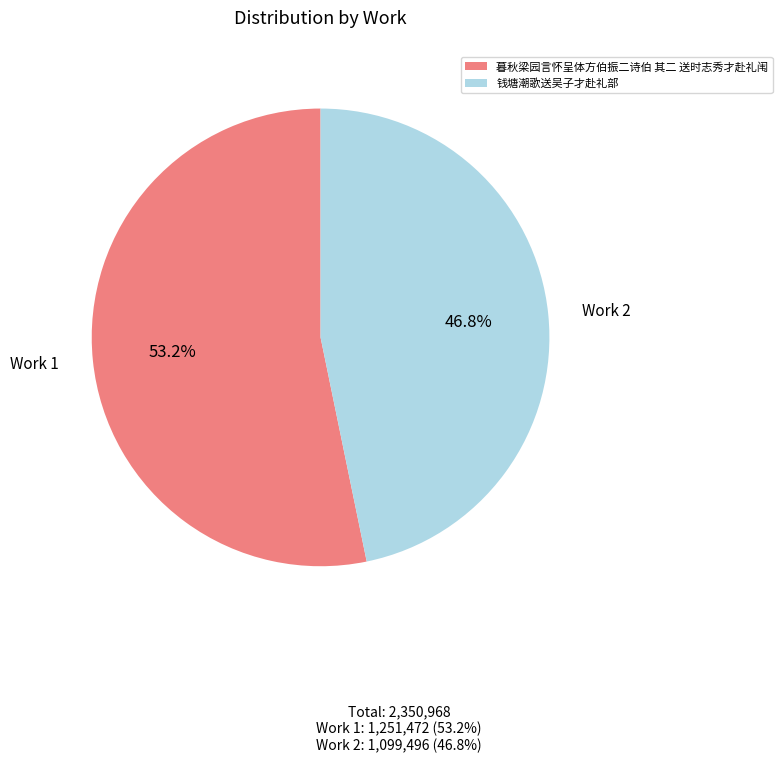

How many segments does this pie chart have?

2